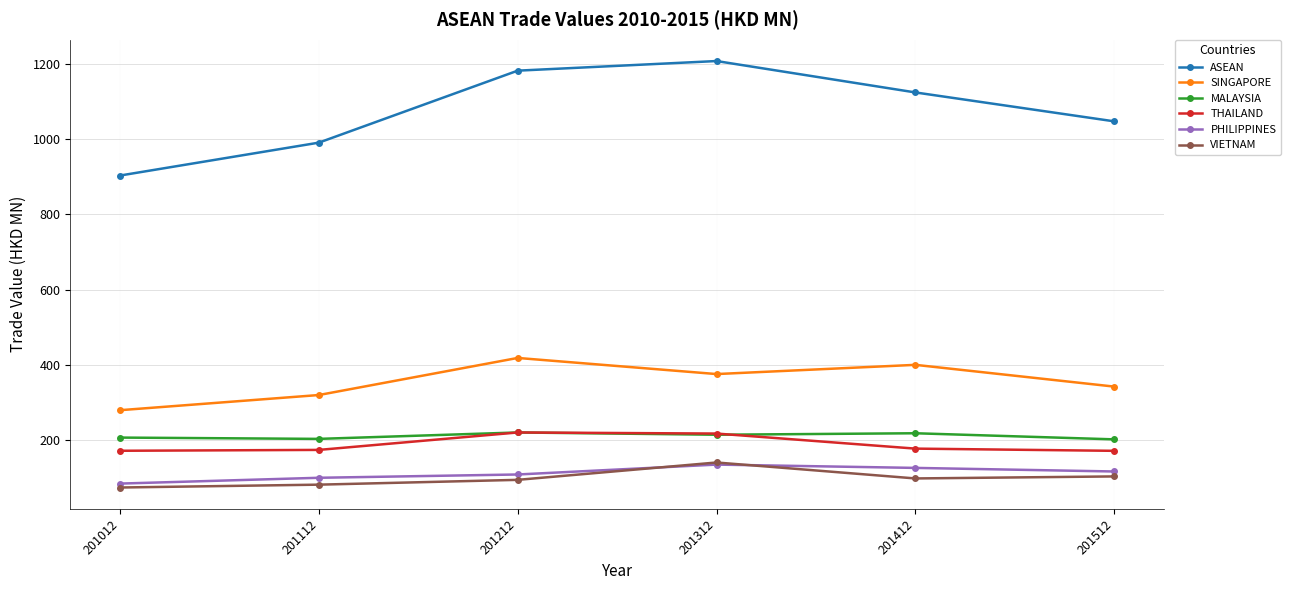

True or false: THAILAND has a value of 177.8 at 201412.

True